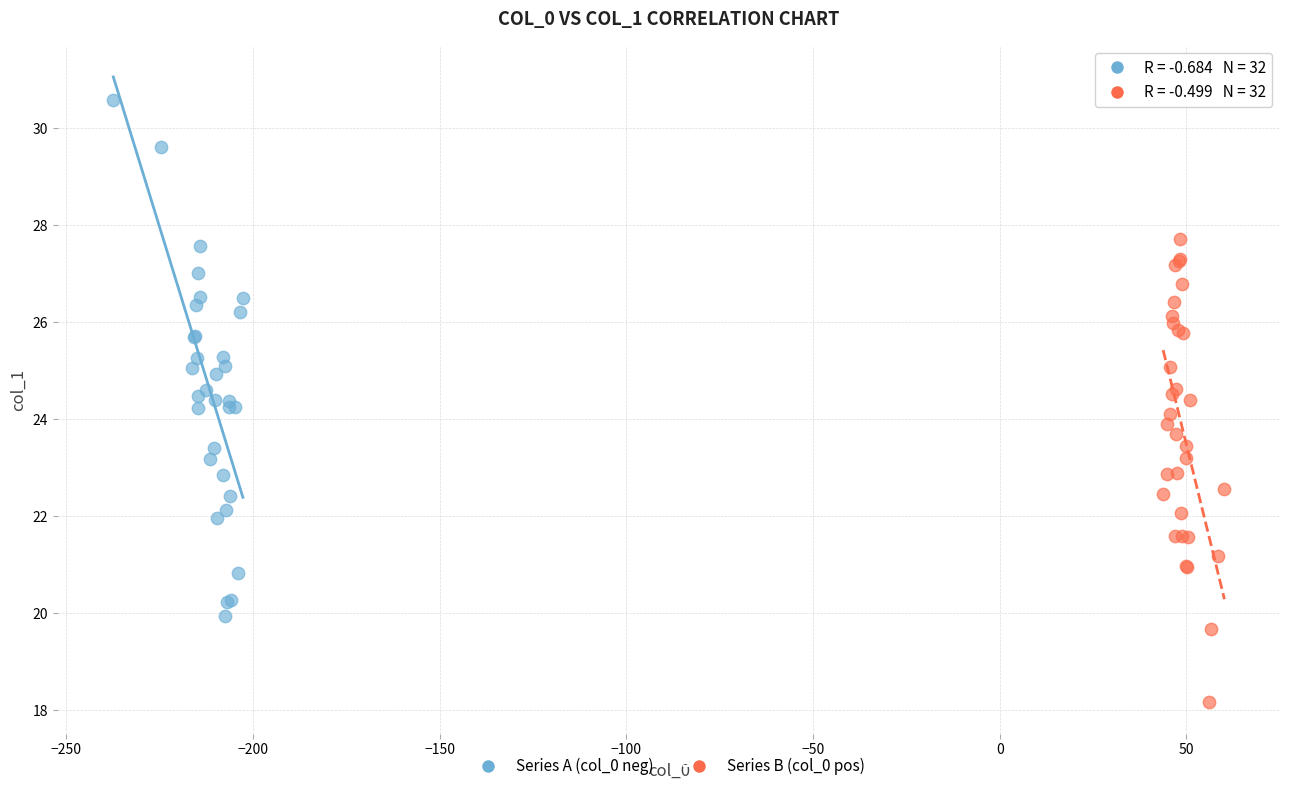

Which series contains the highest Y value?

Series A (col_0 neg)